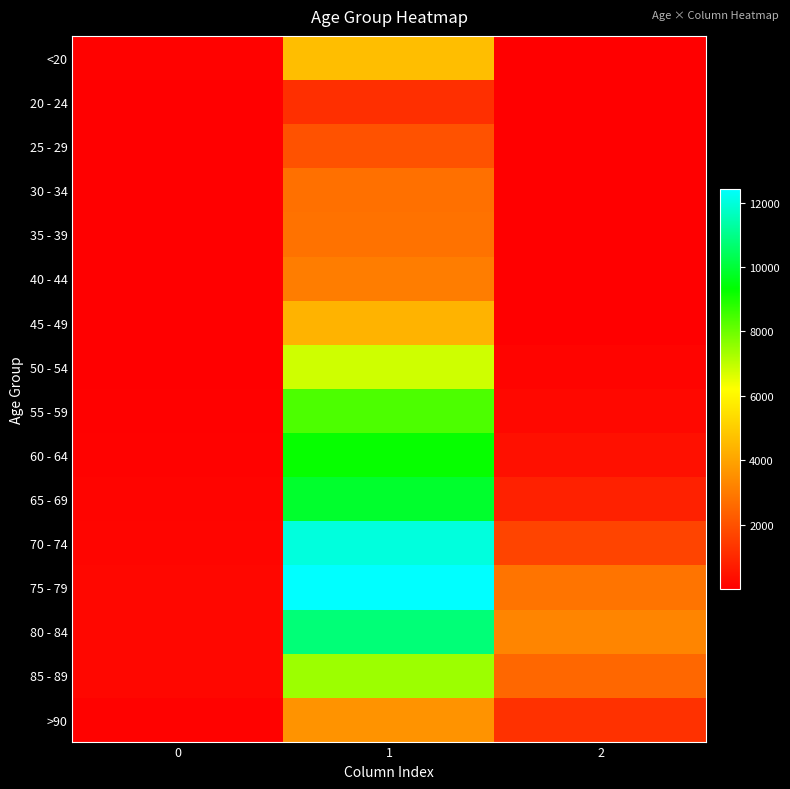

What is the smallest value displayed?

3